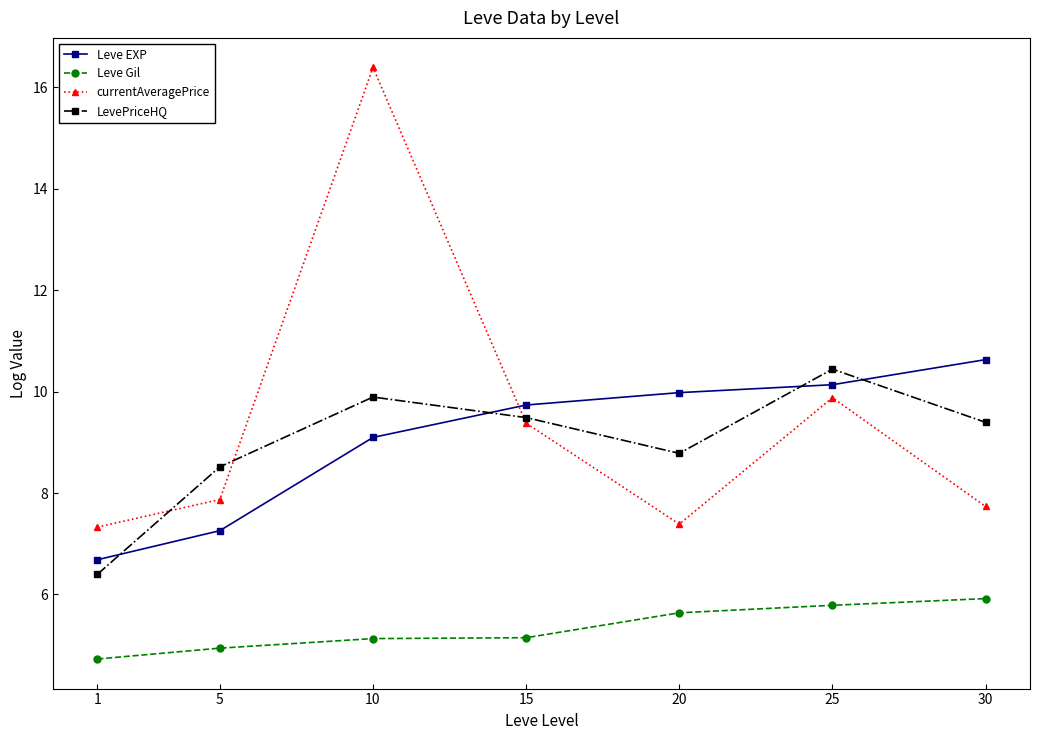

At which category does the chart reach its peak across all series?

10